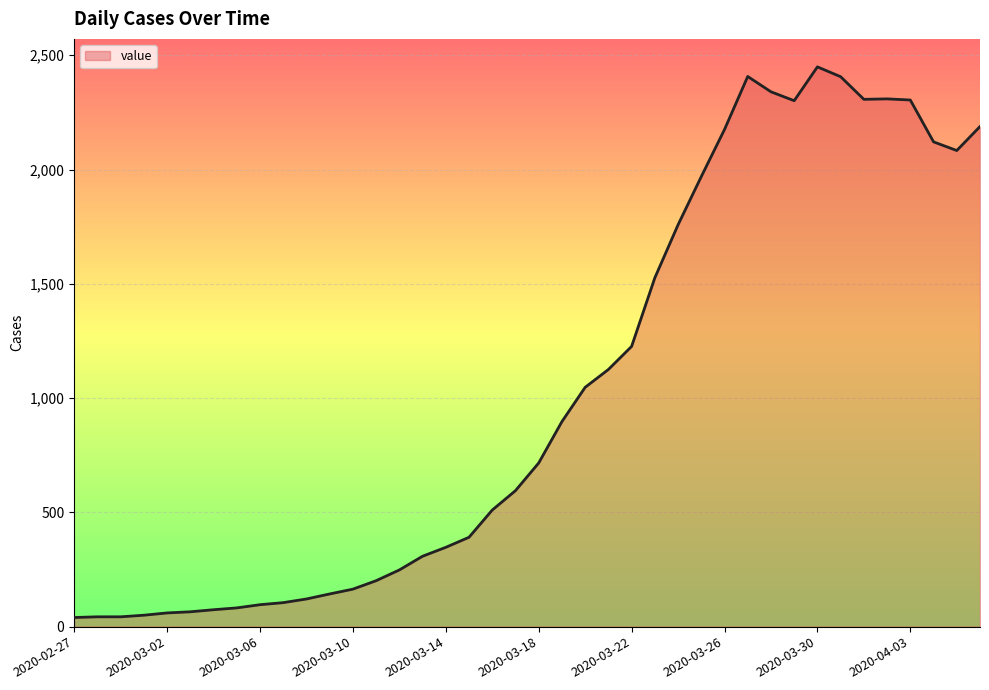

What is the maximum value shown in the chart?

2449